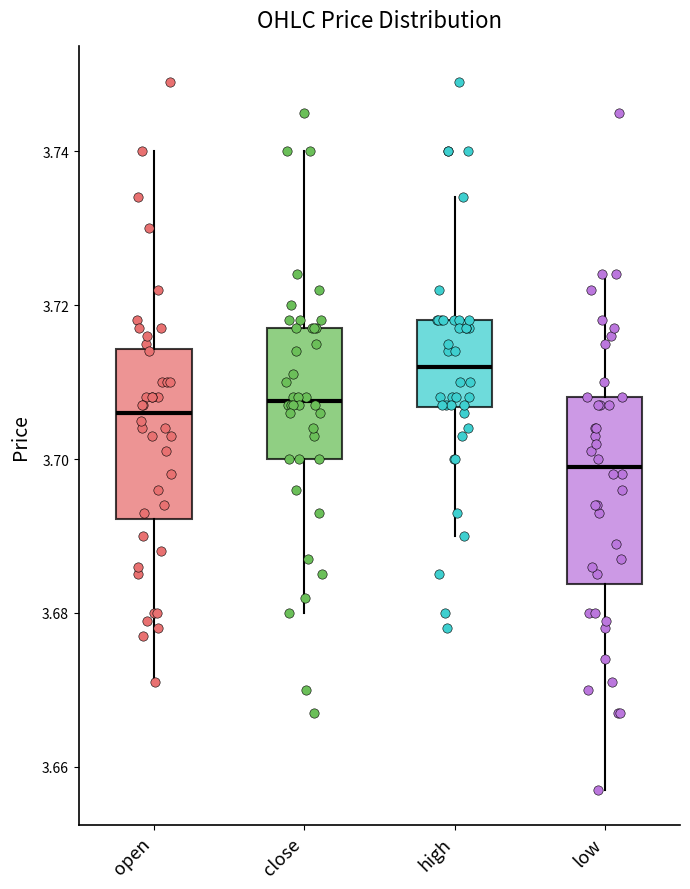

Where is the upper edge of the box for high on the y-axis? The values are not printed on the chart, so give them approximately, as read against the axis.

3.718